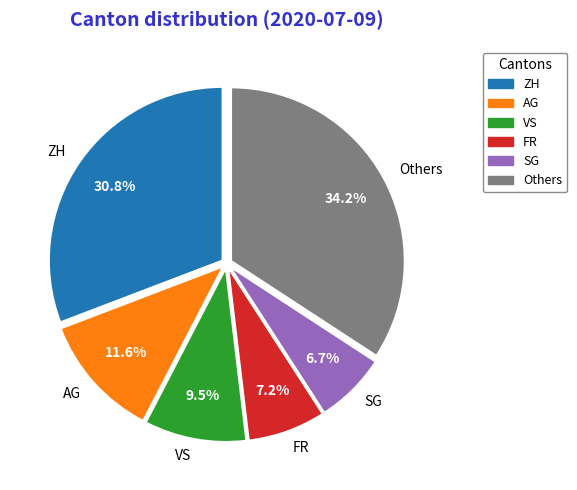

Between VS and AG, which is larger?

AG